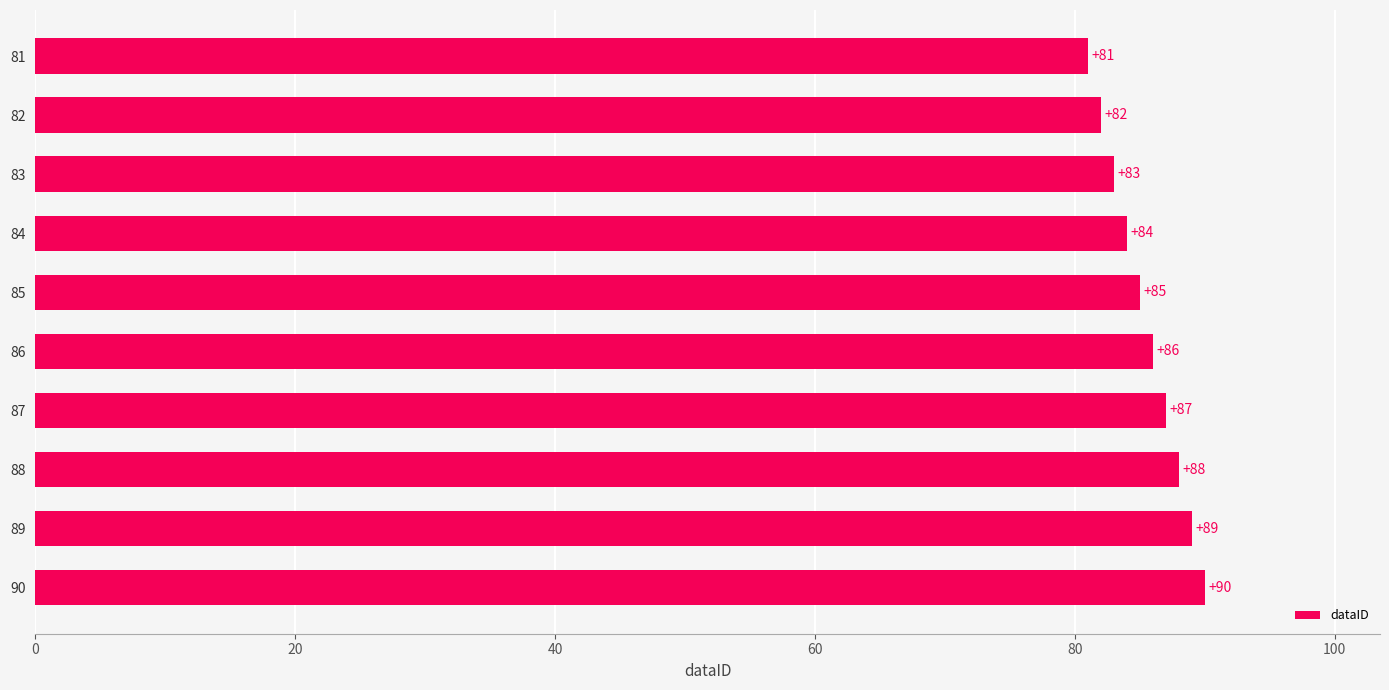

List the labels in order of value, largest first.

90, 89, 88, 87, 86, 85, 84, 83, 82, 81